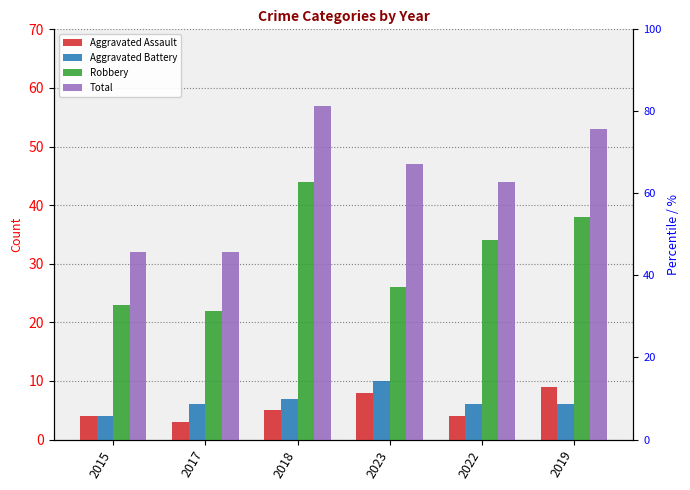

Rank the series by their maximum value, from lowest to highest.

Aggravated Assault, Aggravated Battery, Robbery, Total